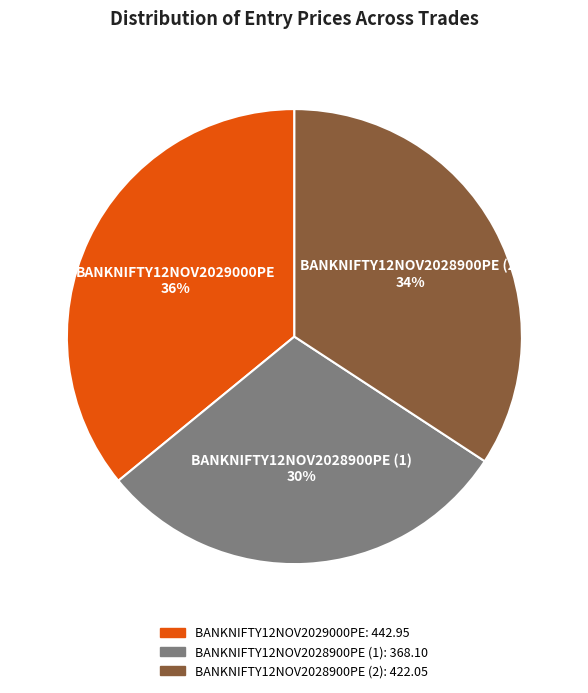

How many segments does this pie chart have?

3